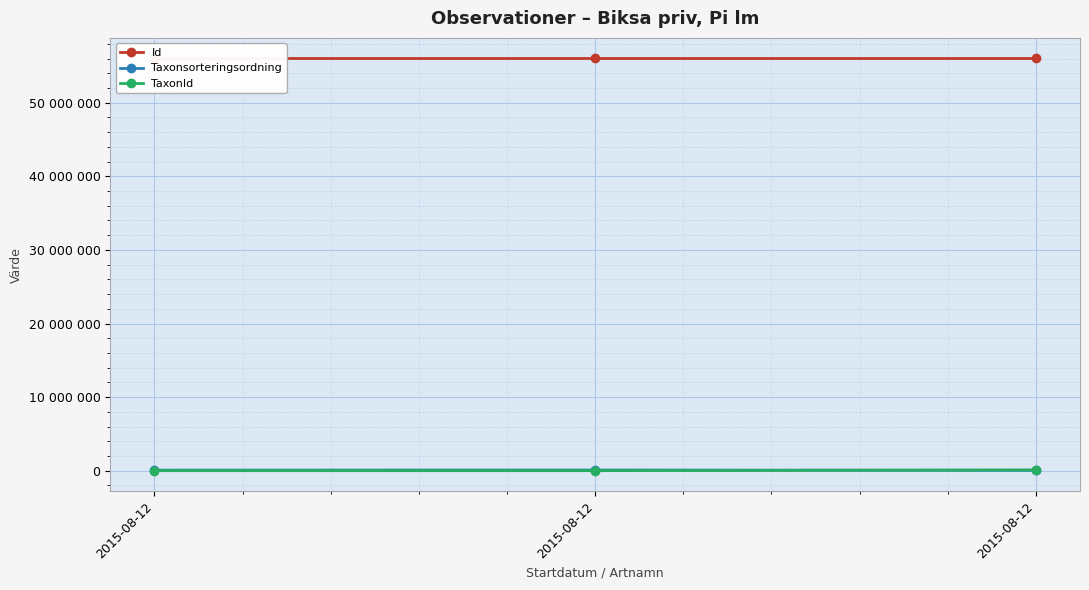

The value of TaxonId at 2015-08-12 is 137789. True or false?

False